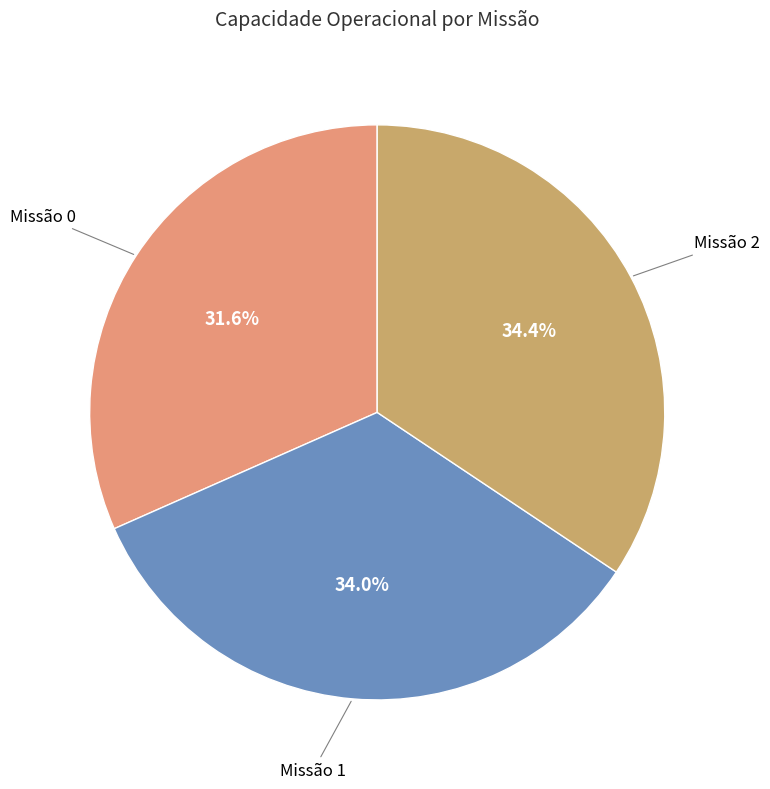

How many segments does this pie chart have?

3